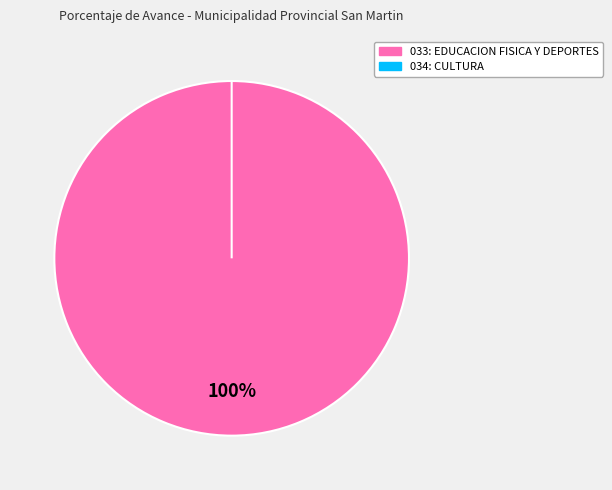

To the nearest percent, what is the difference between the 034: CULTURA and 033: EDUCACION FISICA Y DEPORTES slice percentages?

100%